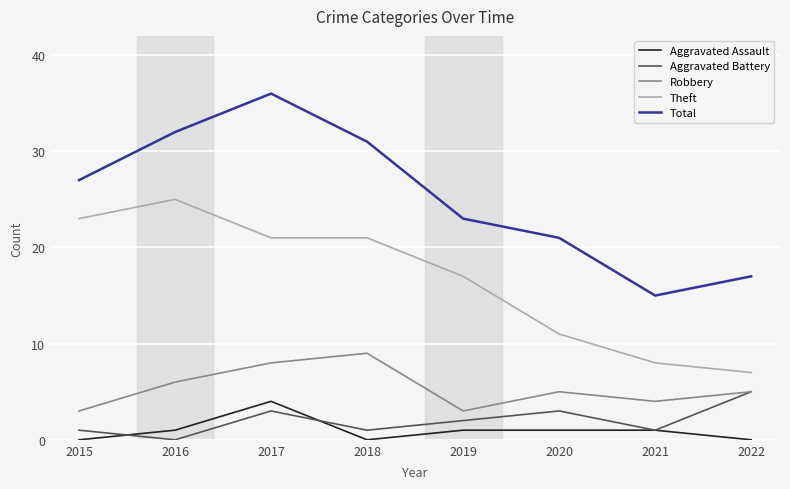

Is this an area chart (filled region under the line)?

No